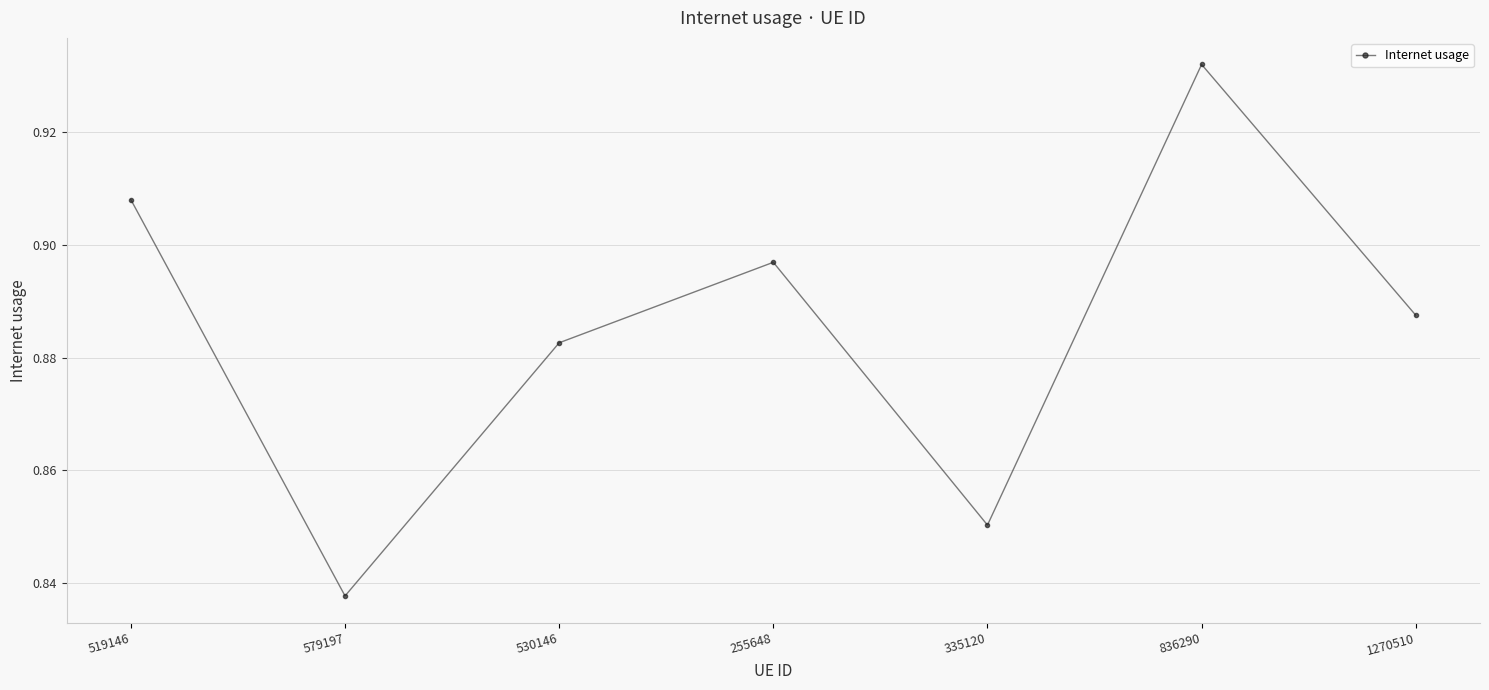

The chart shows a value of 0.2 at 255648. True or false?

False